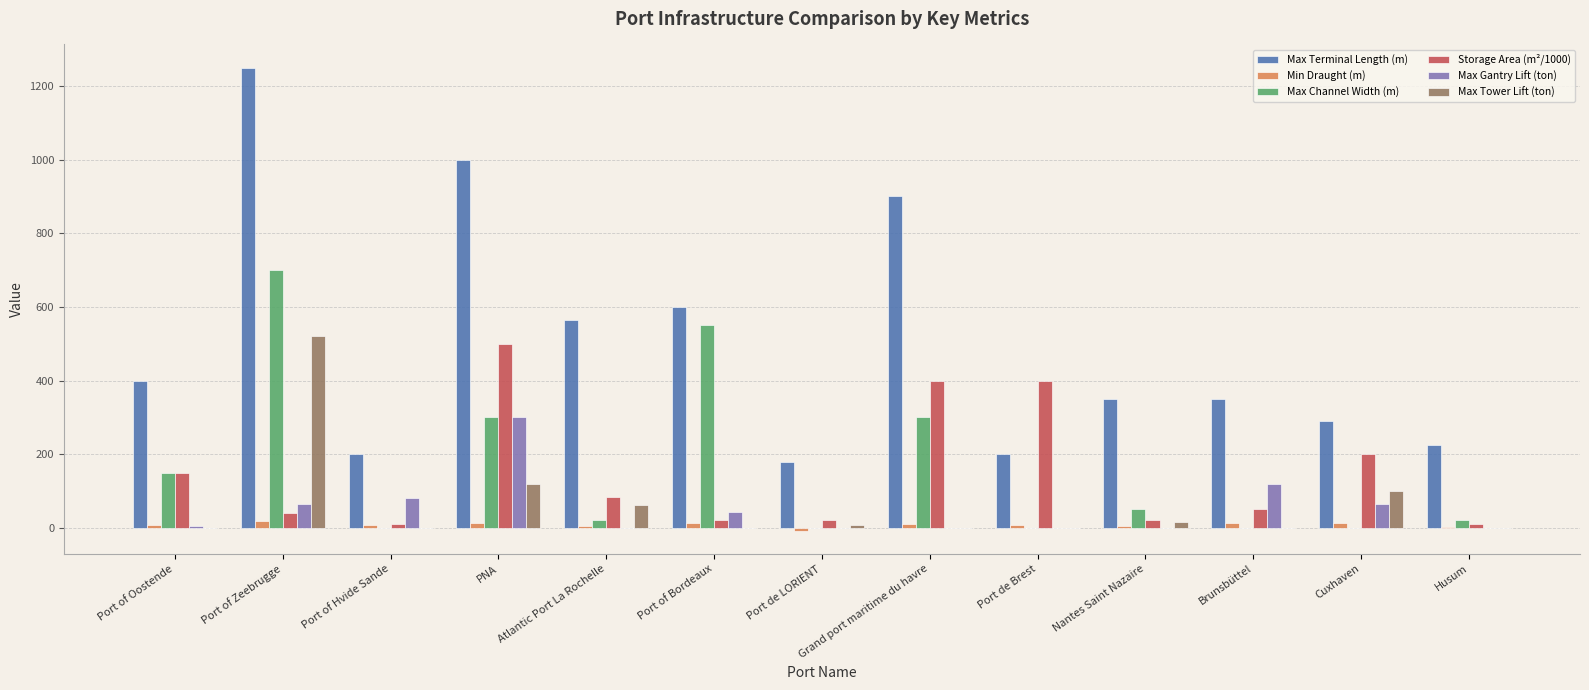

What is the sum of the Max Gantry Lift (ton) values at Brunsbüttel and Port de Brest?

120.0